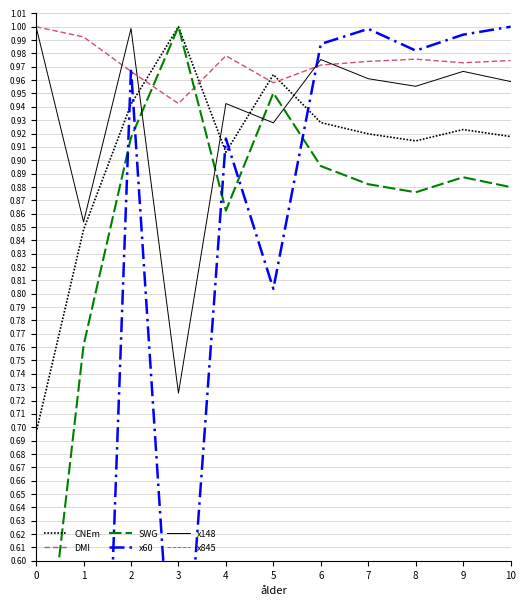

The CNEm series shows 1.0 at 5. True or false?

True